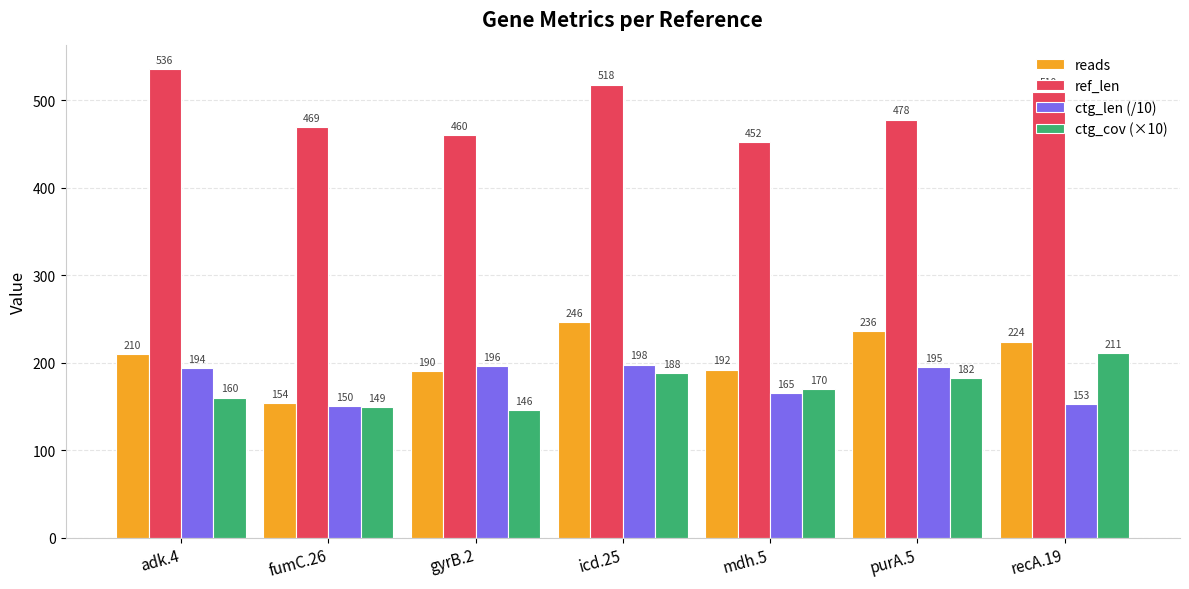

At which category does the chart reach its peak across all series?

adk.4